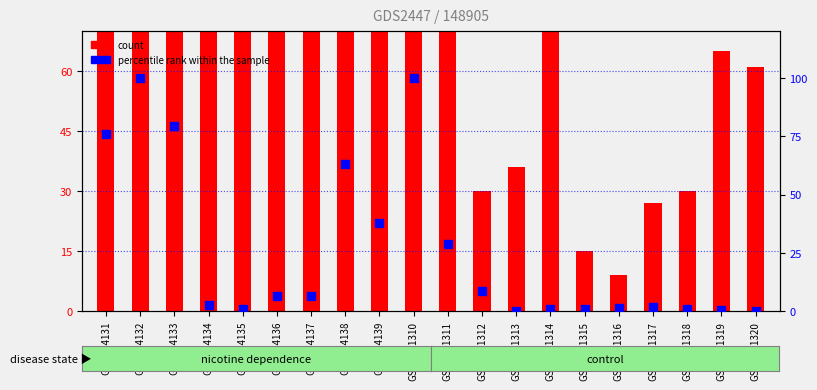

Is the value of count at GSM1441310 greater than the value of percentile rank within the sample at GSM144139?

Yes